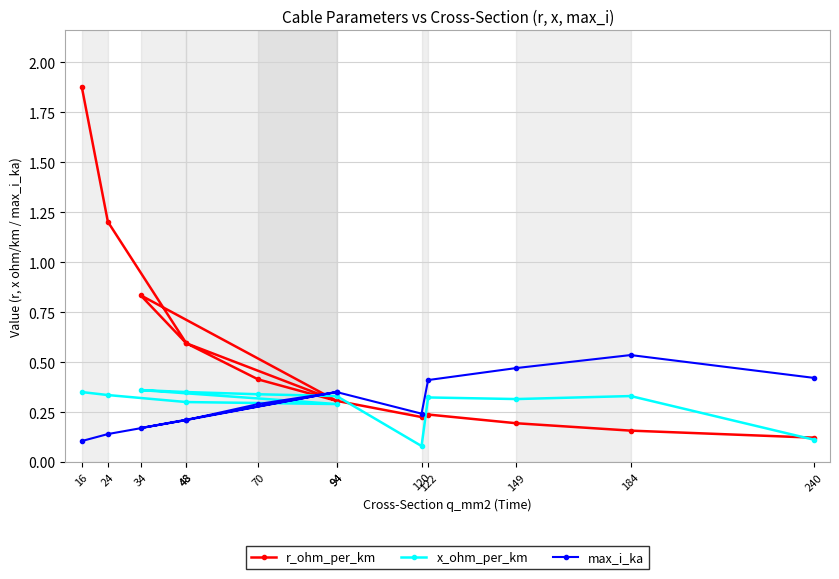

Is it true that x_ohm_per_km equals 0.3 at 94?

True